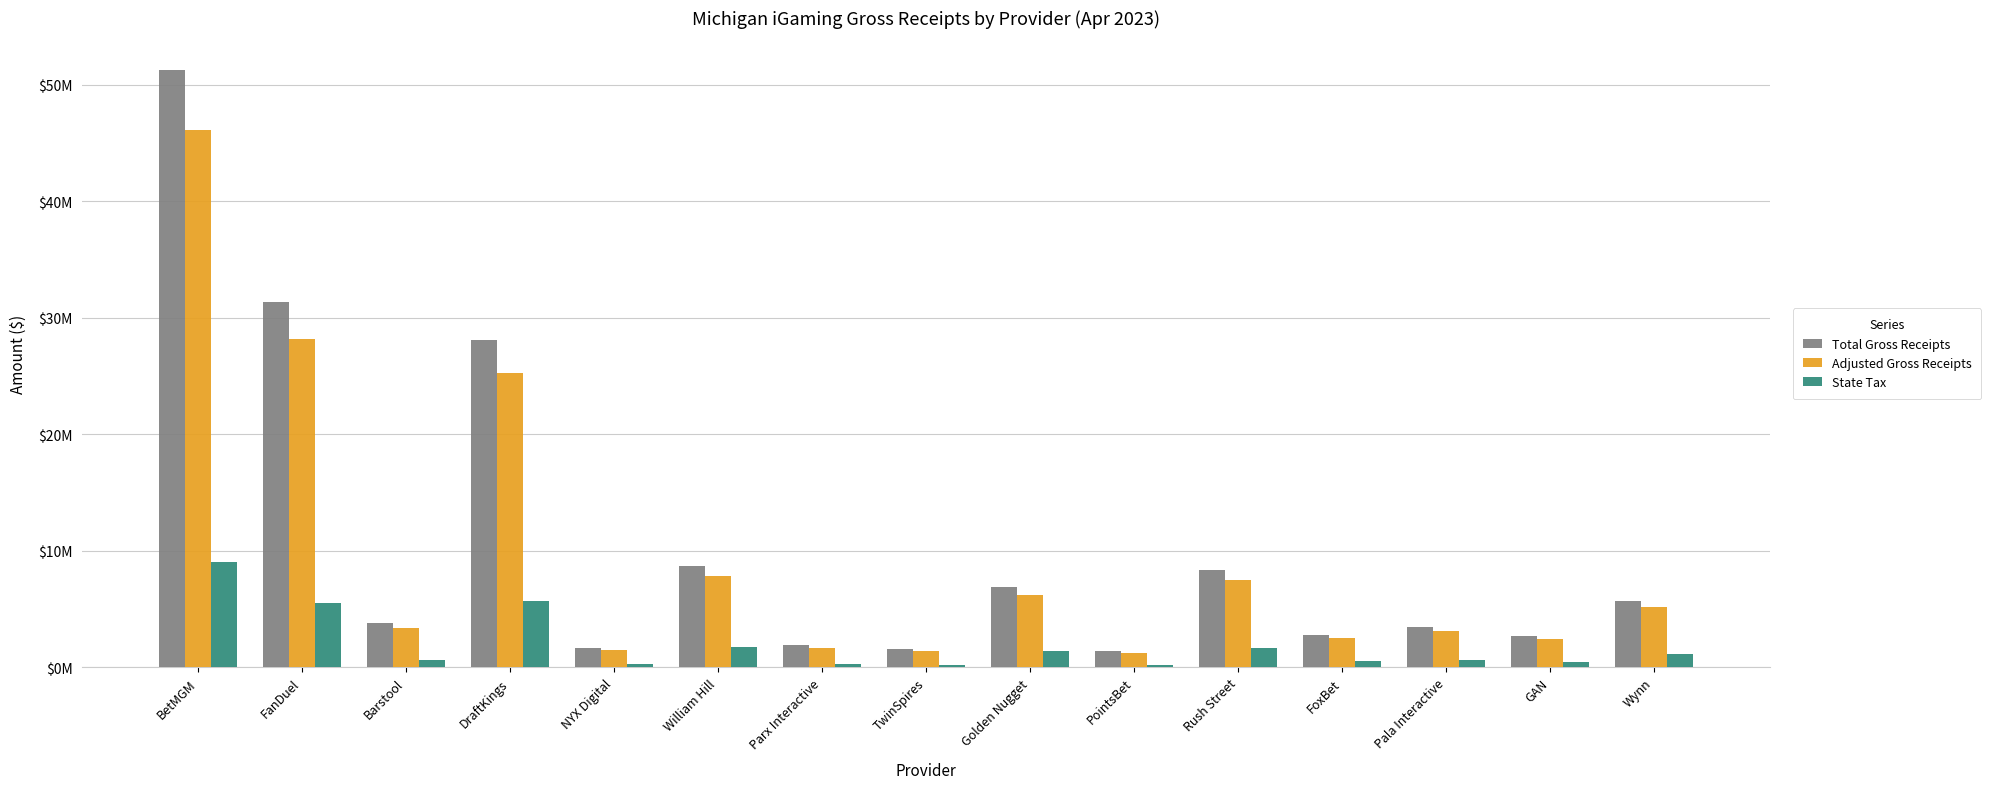

Does the chart contain any negative values?

No